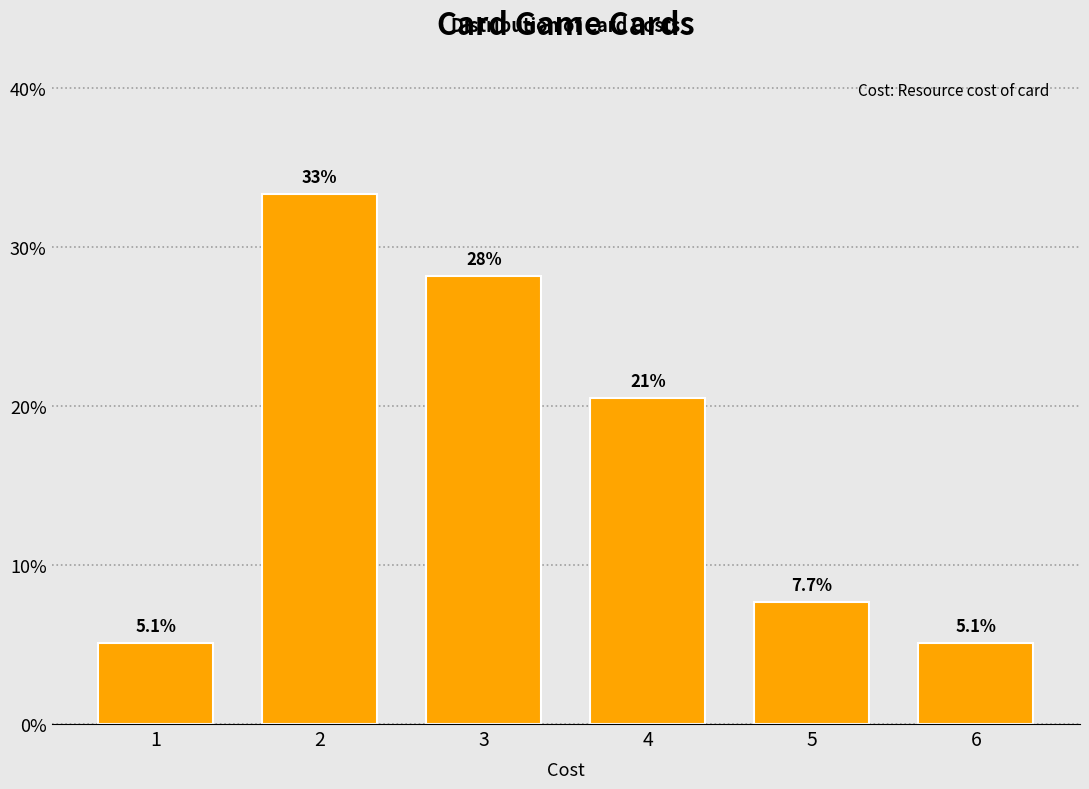

Reading right to left, extract all data points from this chart.

5.1	7.7	20.5	28.2	33.3	5.1